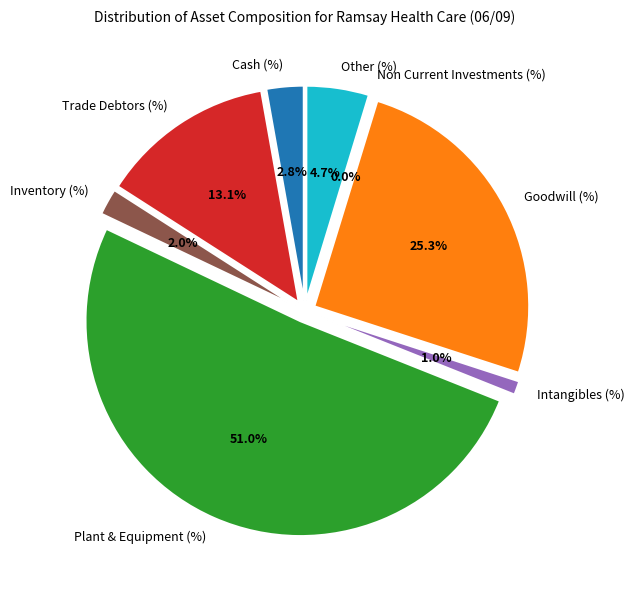

How many segments does this pie chart have?

8